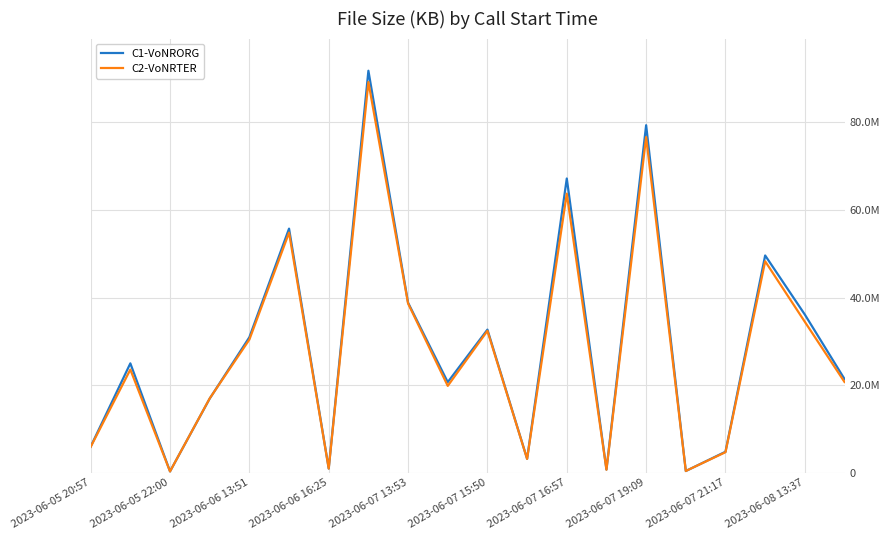

Does the chart have visible grid lines?

Yes